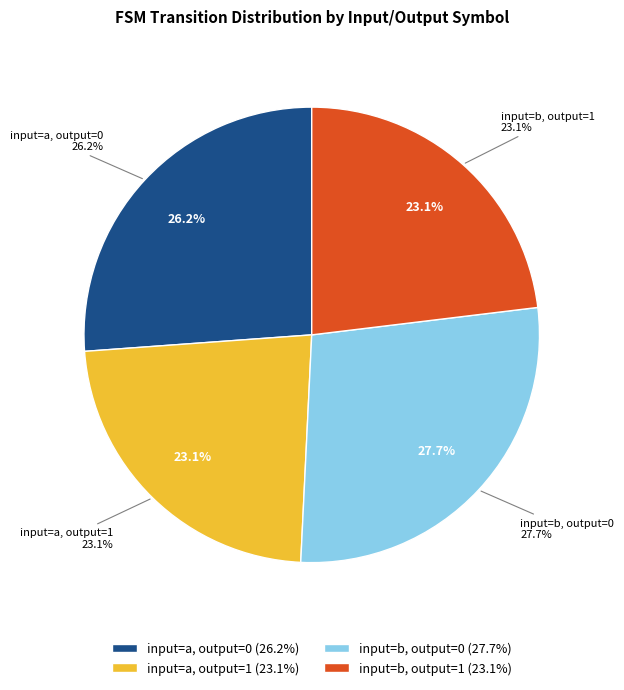

What percentage is the input=b, output=0 slice, to the nearest percent?

28%